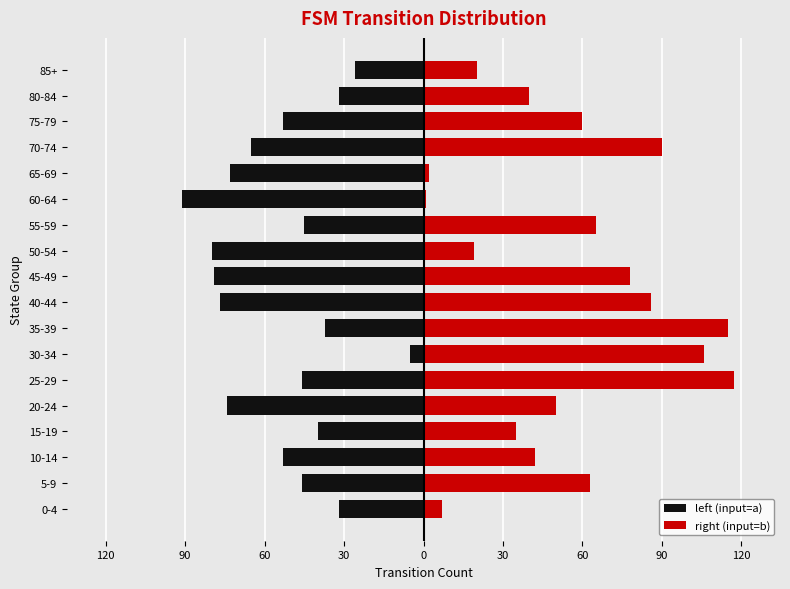

Are the bars horizontal?

Yes